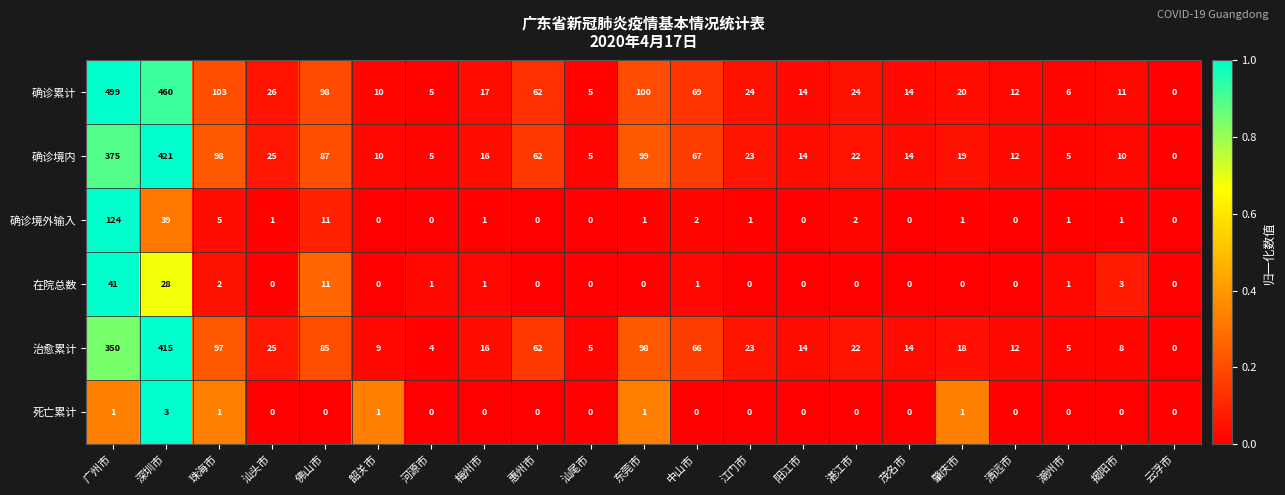

Which series has the largest range (max minus min)?

确诊累计